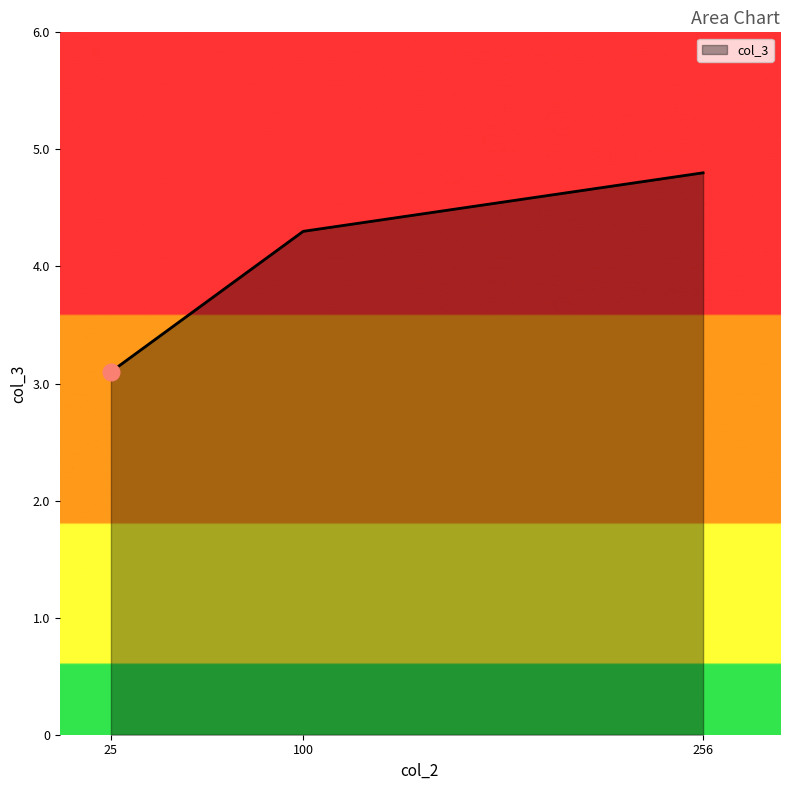

How many categories are shown in the chart?

3